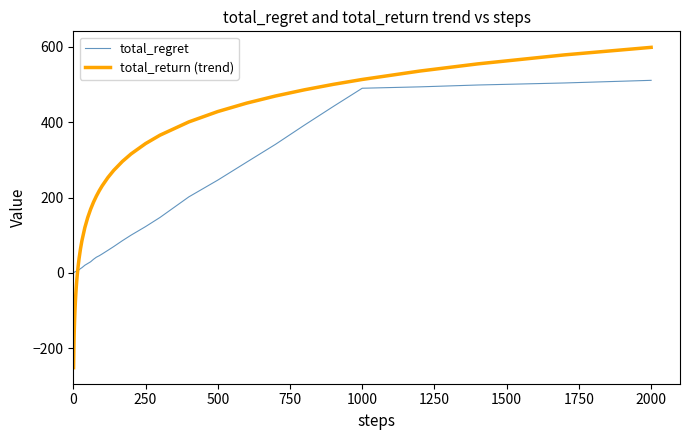

What is the smallest value displayed?

-251.6